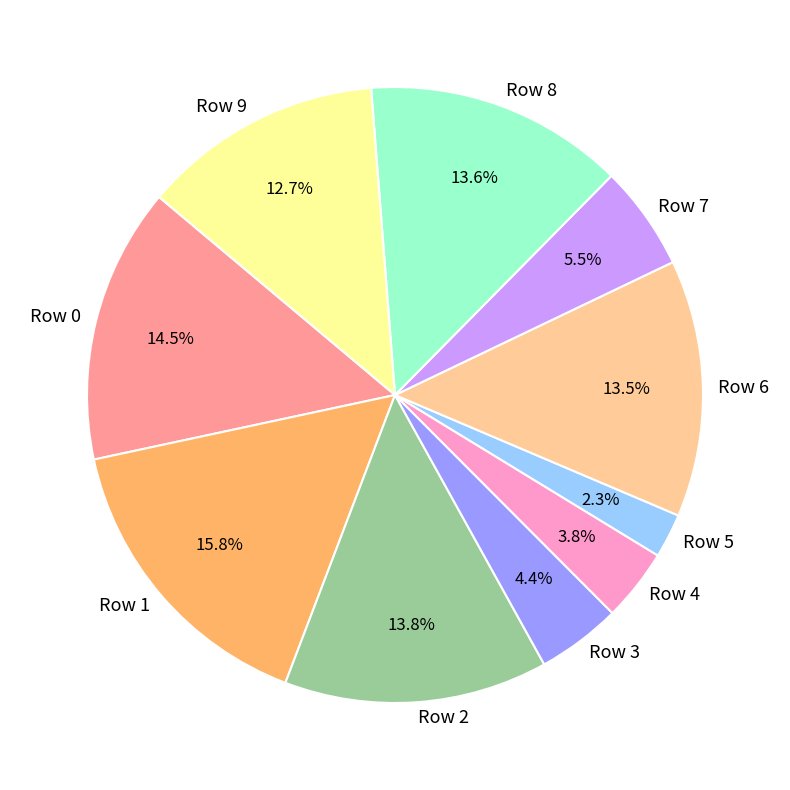

Do Row 9 and Row 5 together represent more than half of the pie?

No